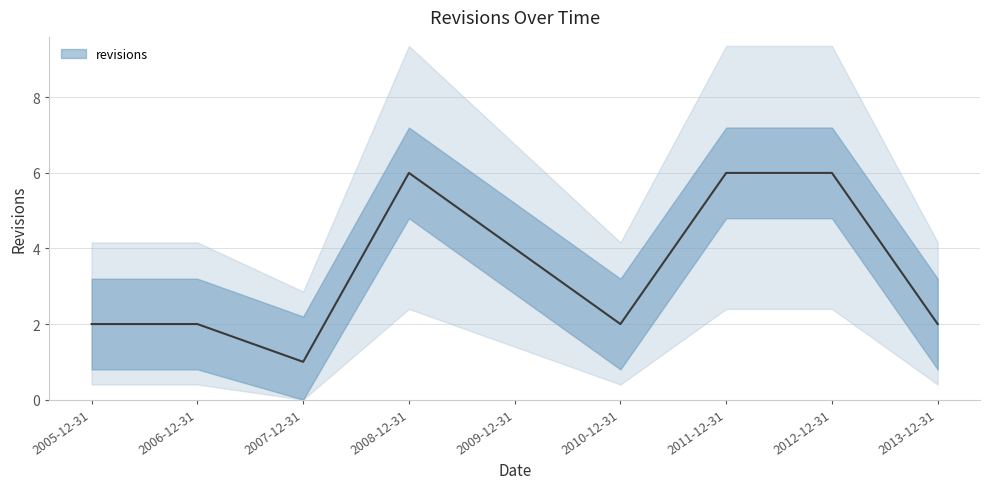

At which category does the data reach its first local peak?

2008-12-31